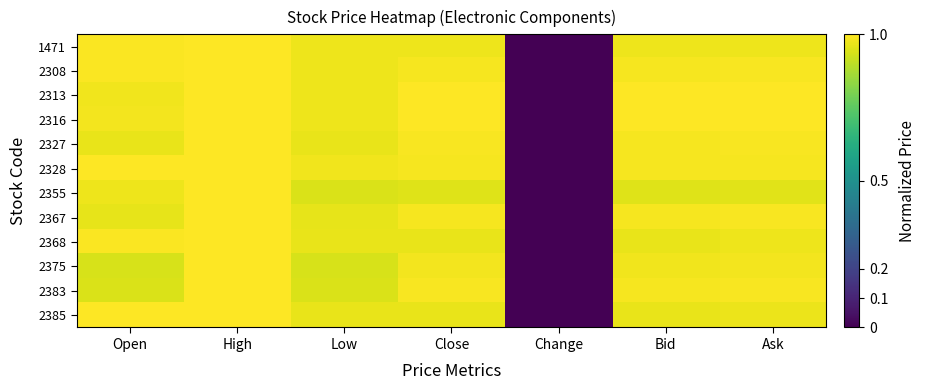

Which series has the largest range (max minus min)?

1471